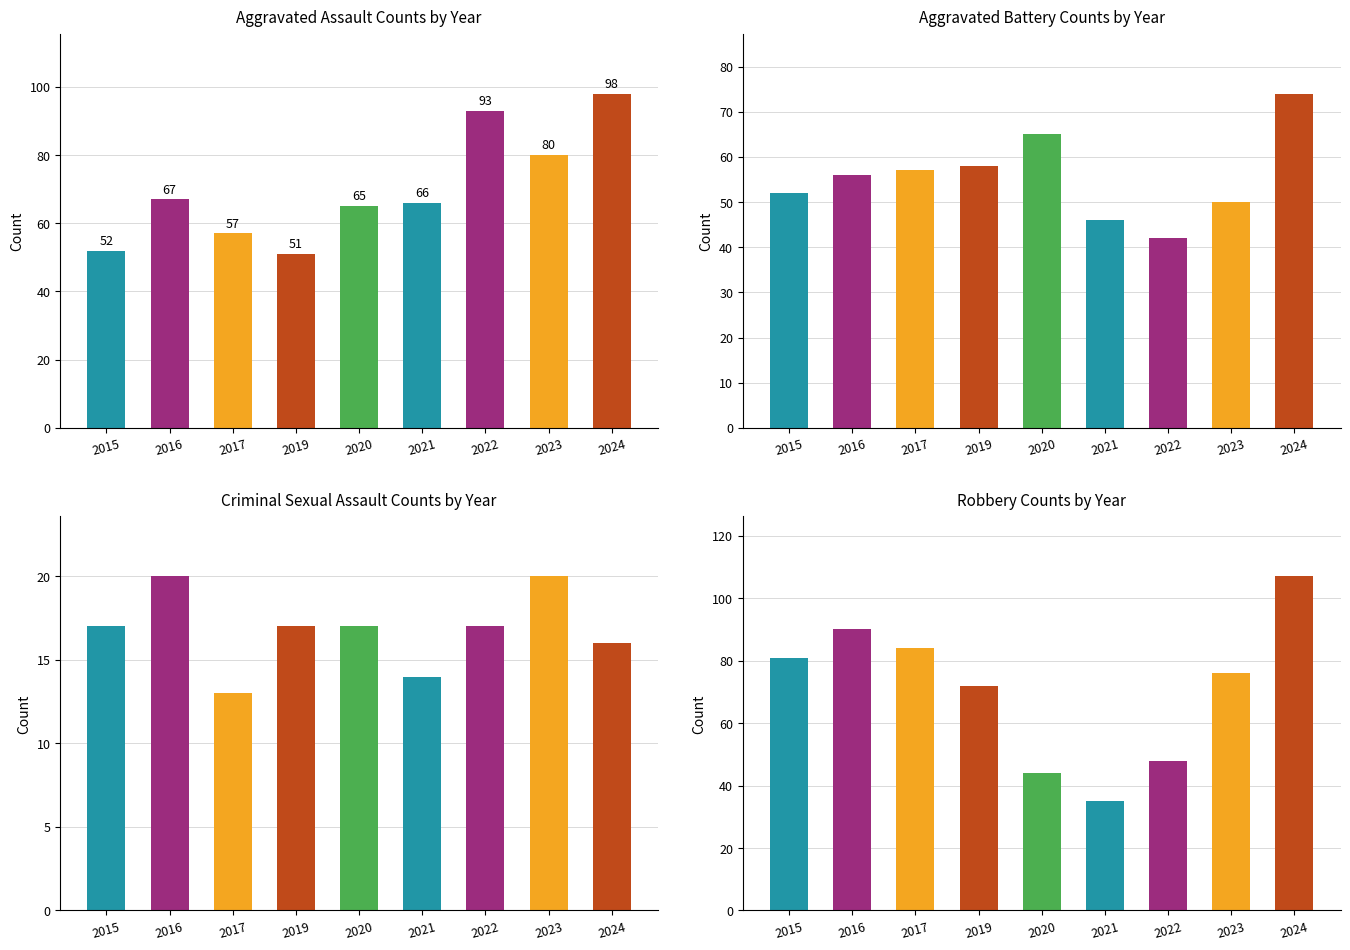

What is the total value across all series at 2017?

211